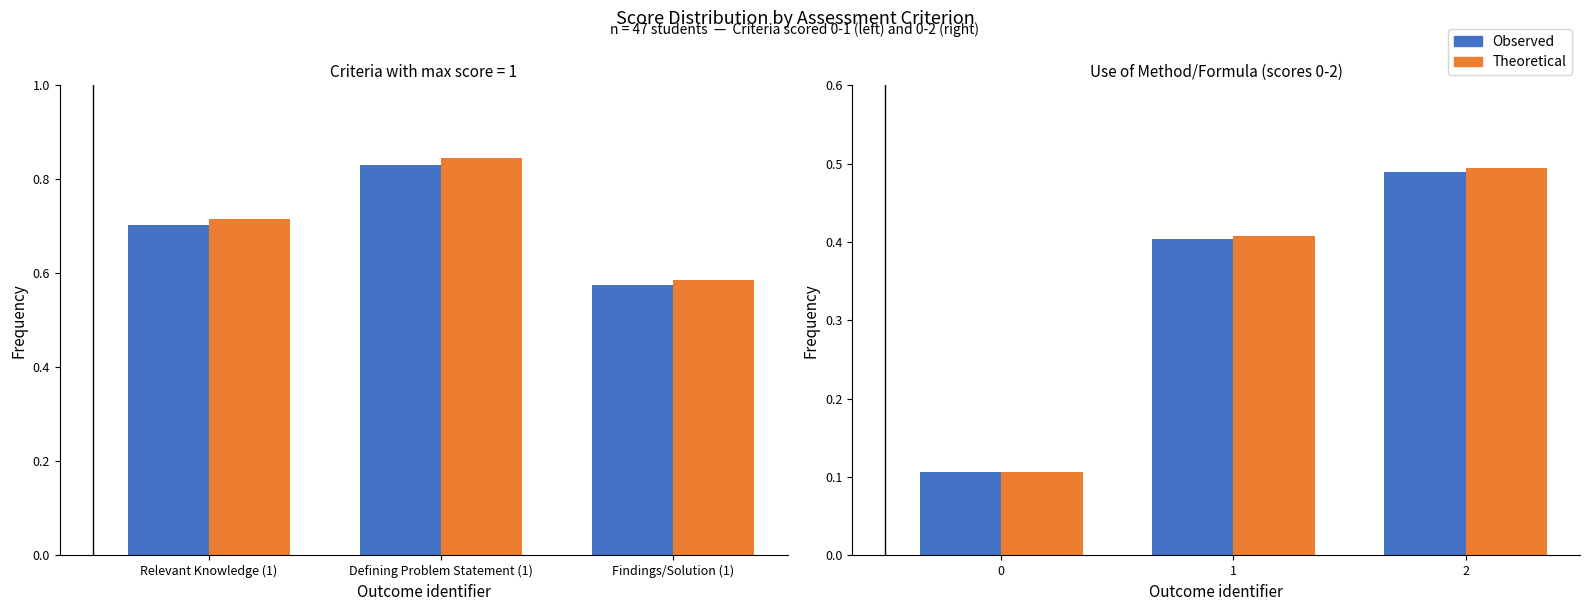

At 2, list the series in order from largest to smallest.

Theoretical, Observed